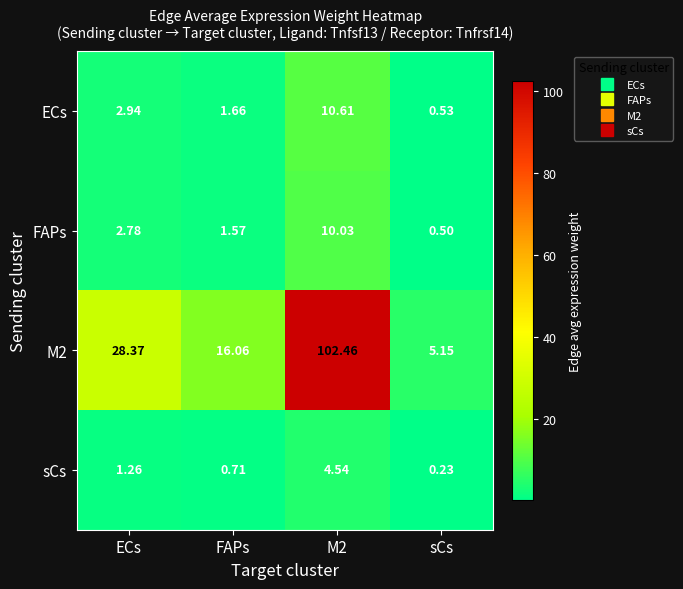

How many data points does each series have?

4